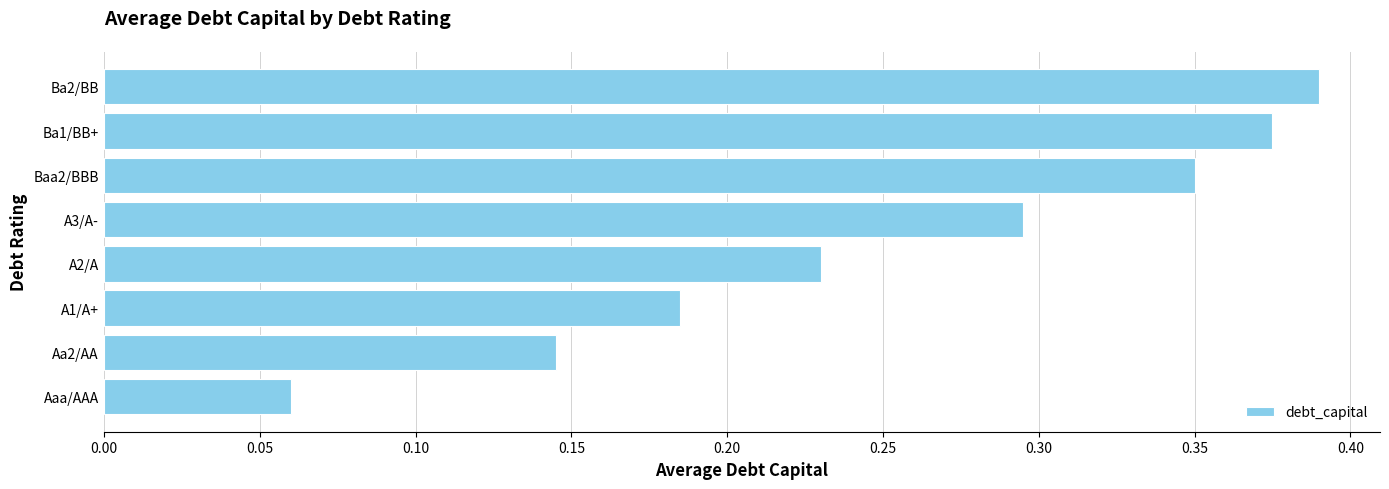

True or false: the data shows 0.1 at A1/A+.

False